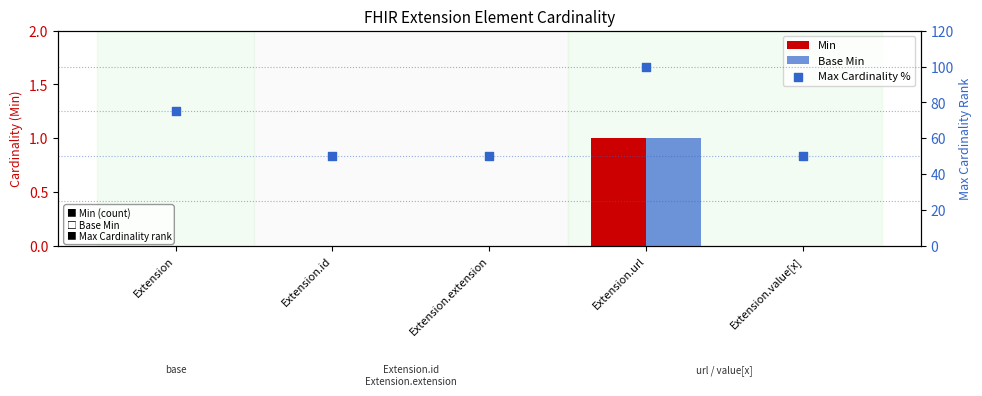

What are all the series names shown in the legend?

Min, Base Min, Max Cardinality %